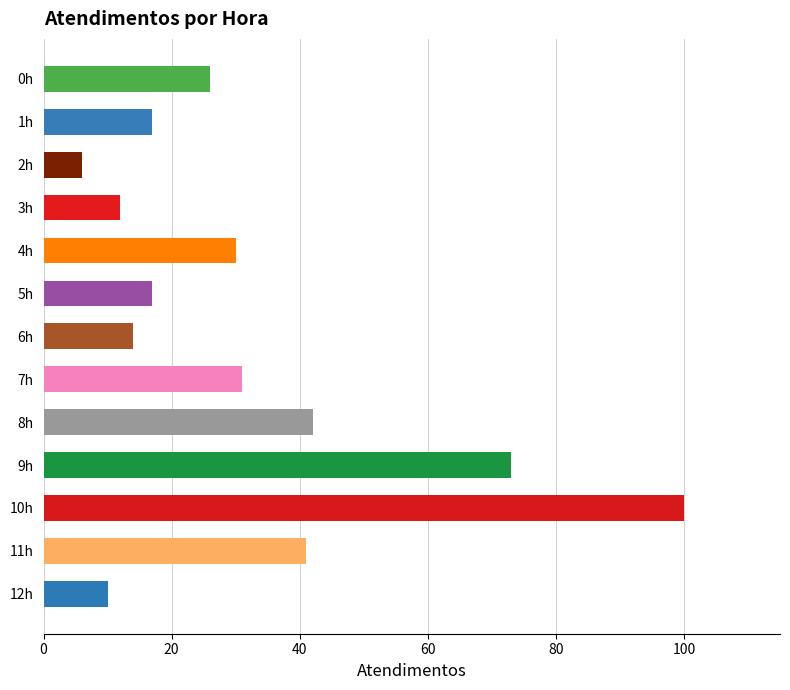

The chart shows a value of 17 at 12h. True or false?

False